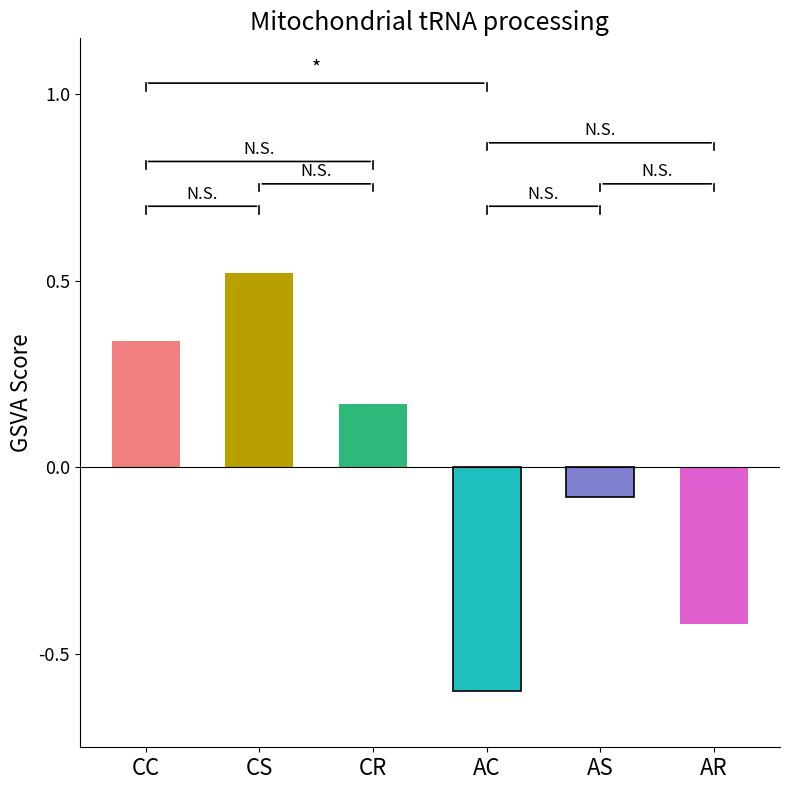

How many values are below zero?

3